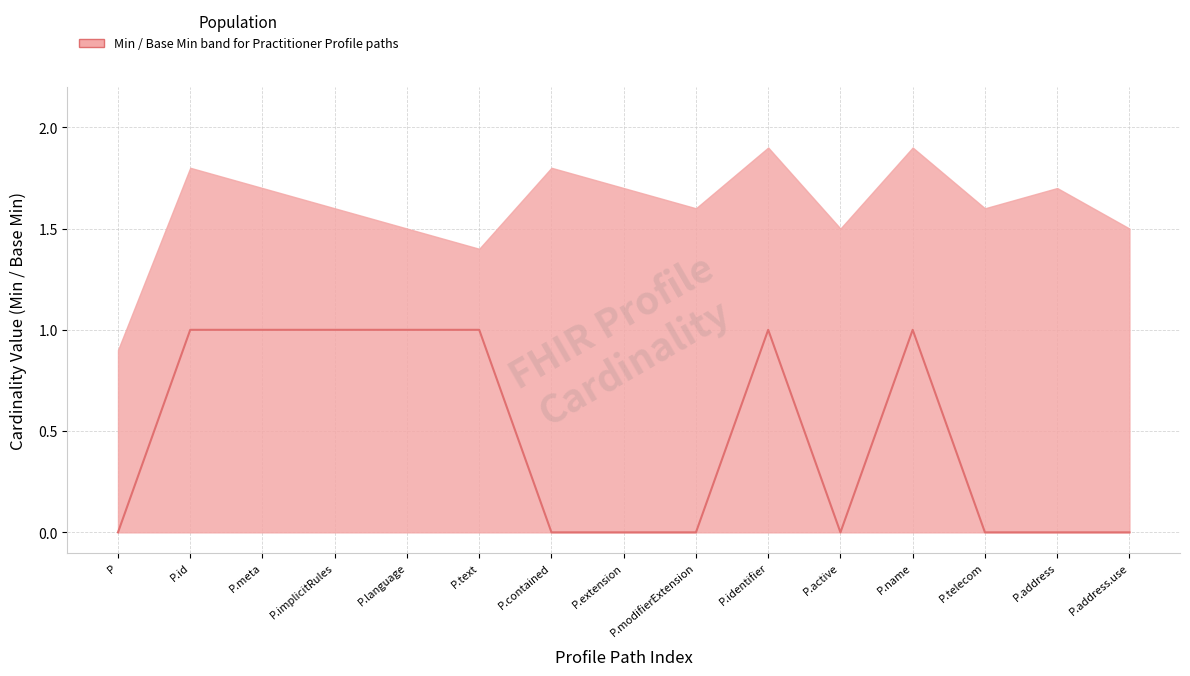

What is the label of the 15th point from the right?

P